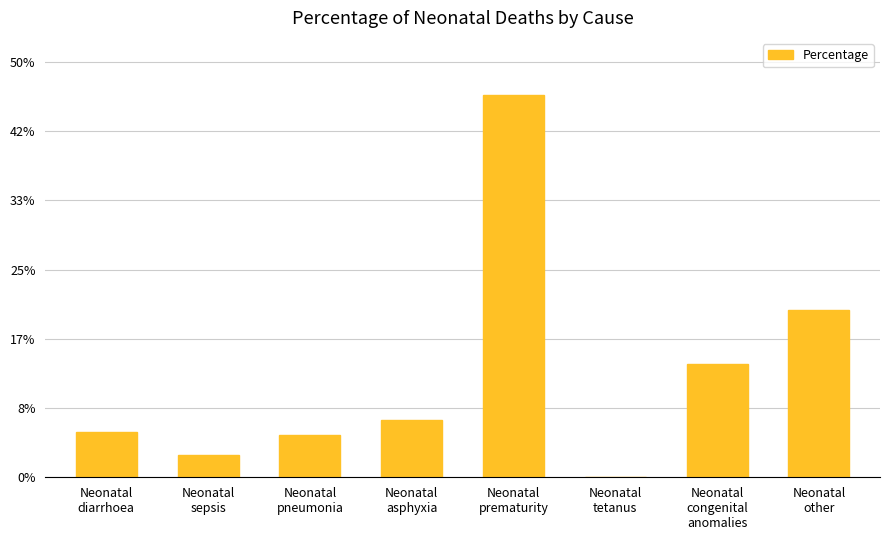

How many bars are there in total?

8